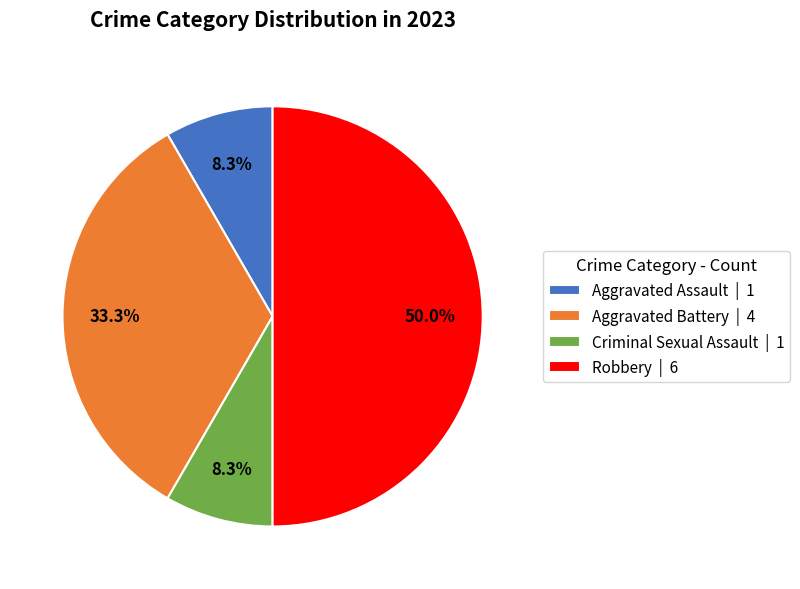

How much of the chart is everything except Aggravated Assault?

91.7%